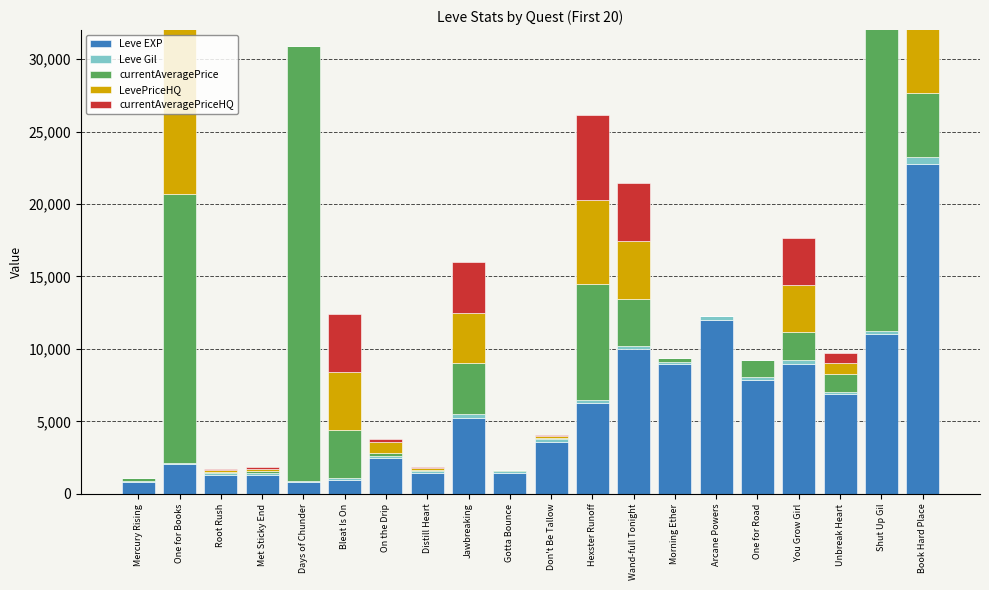

What position from the left is One for Books?

2